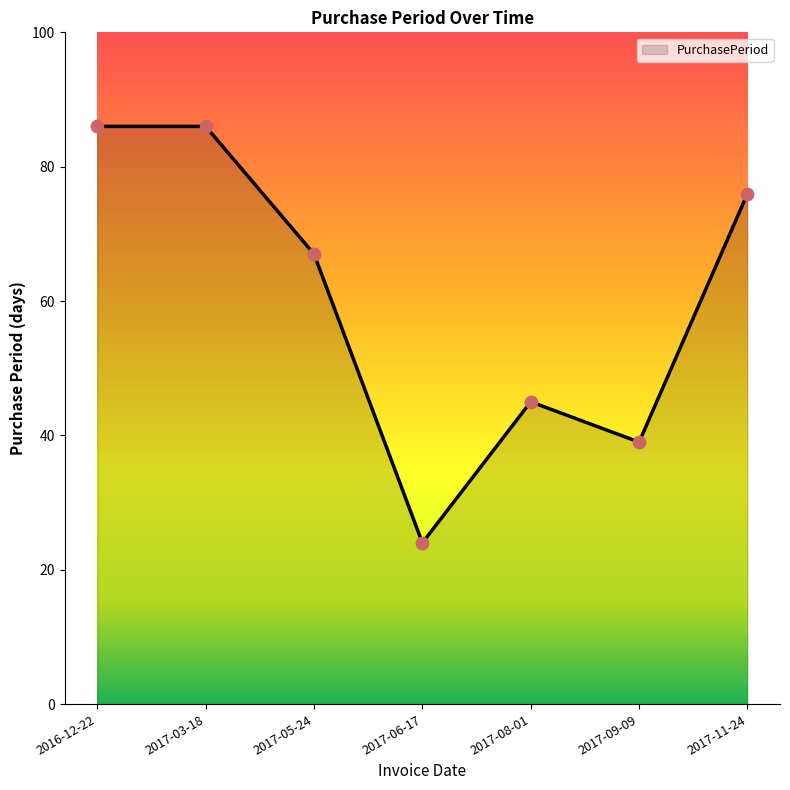

What is the change in value from 2017-03-18 to 2017-09-09?

-47